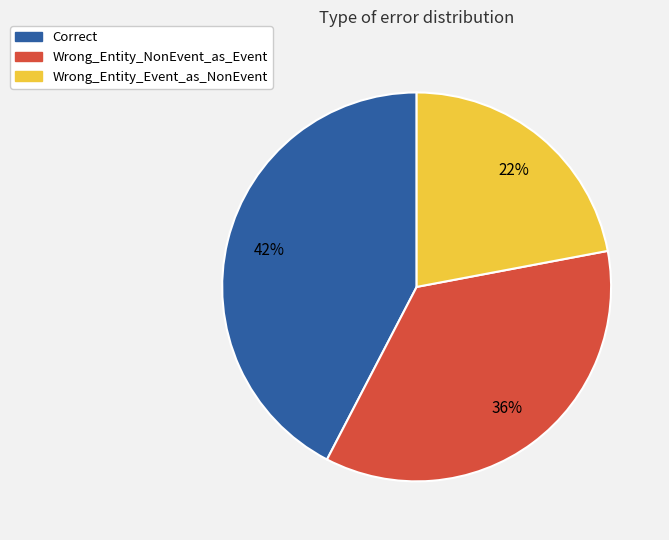

Which slice is the smallest?

Wrong_Entity_Event_as_NonEvent